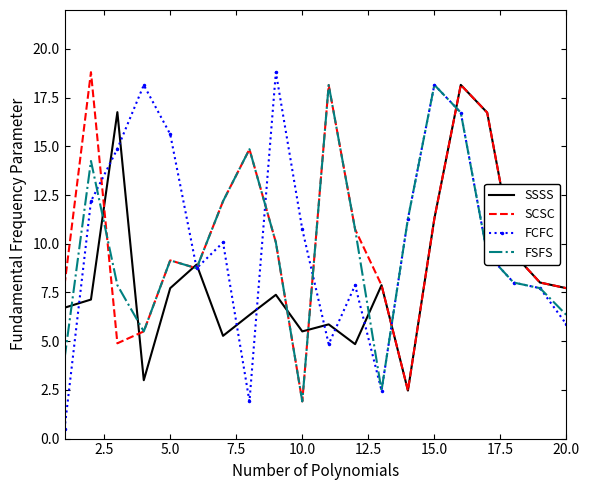

True or false: SSSS and FSFS cross at least once.

True